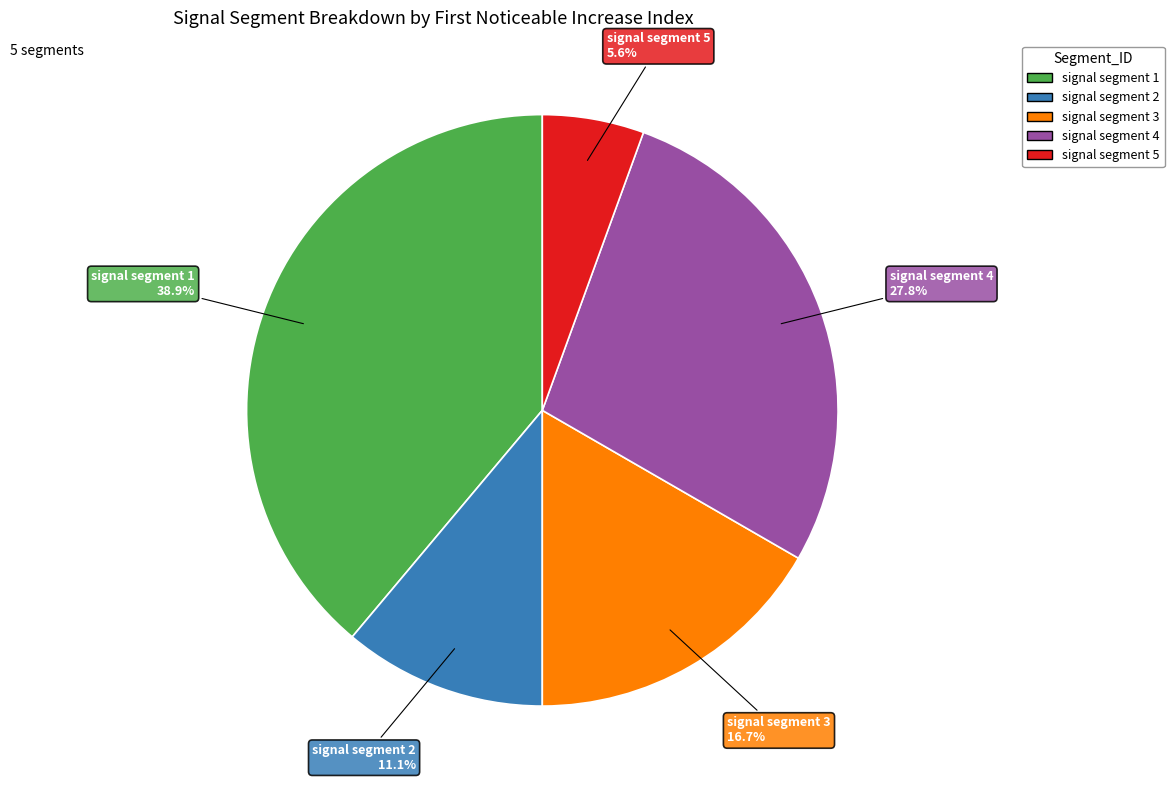

Which has a higher value, signal segment 1 or signal segment 2?

signal segment 1